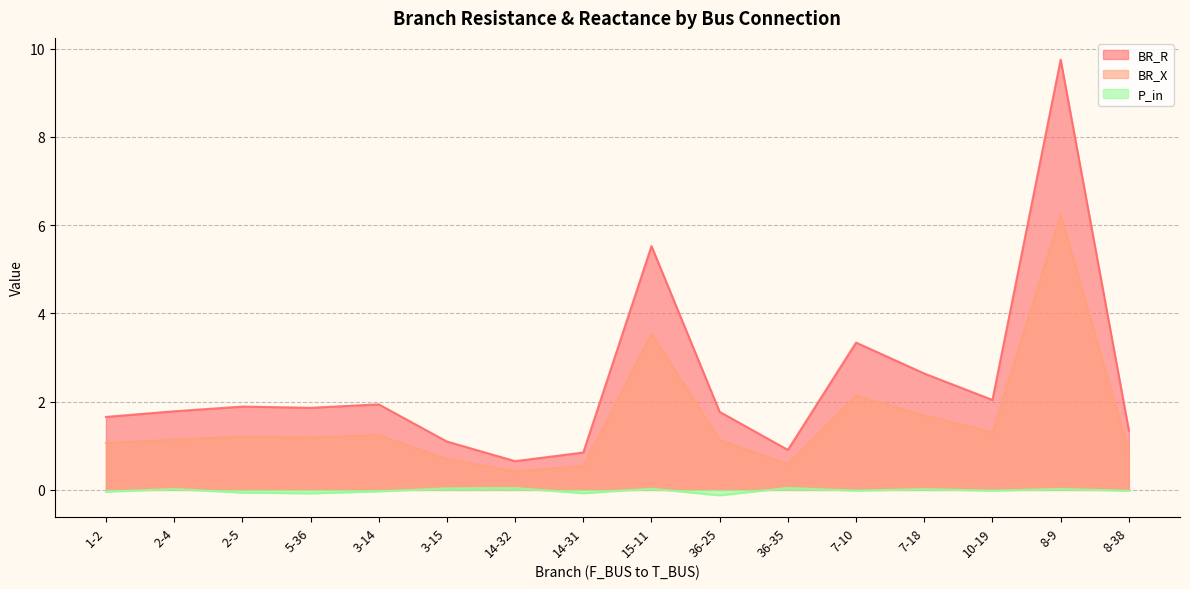

Which series has the widest spread of values?

BR_R